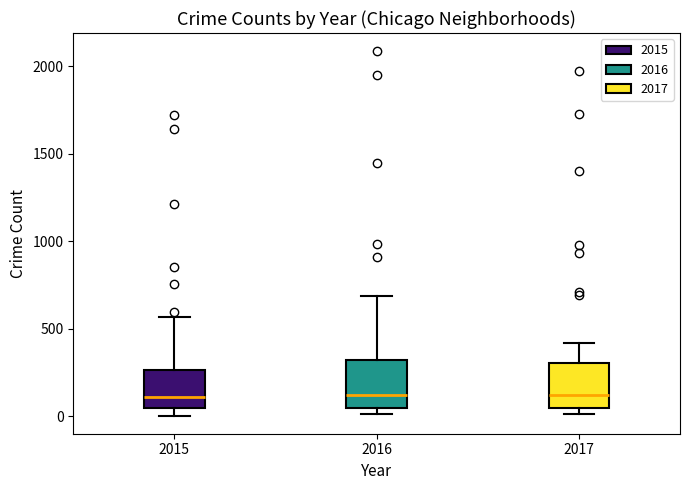

Reading left to right, transcribe this box plot: for each box, give where its median line is, the range the box spans, and where its two whiskers end, as read against the y-axis. The values are not printed on the chart, so give them approximately, as read against the axis.

2015: median 100, box 50 to 250, whiskers 0 to 550
2016: median 150, box 50 to 300, whiskers 0 to 700
2017: median 100, box 50 to 300, whiskers 0 to 400